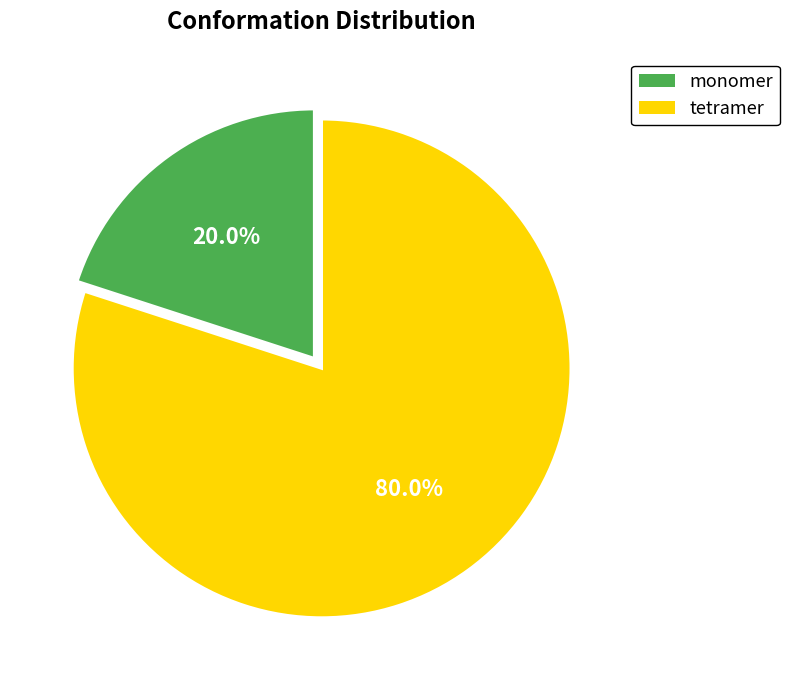

Is there a majority slice in this chart?

Yes